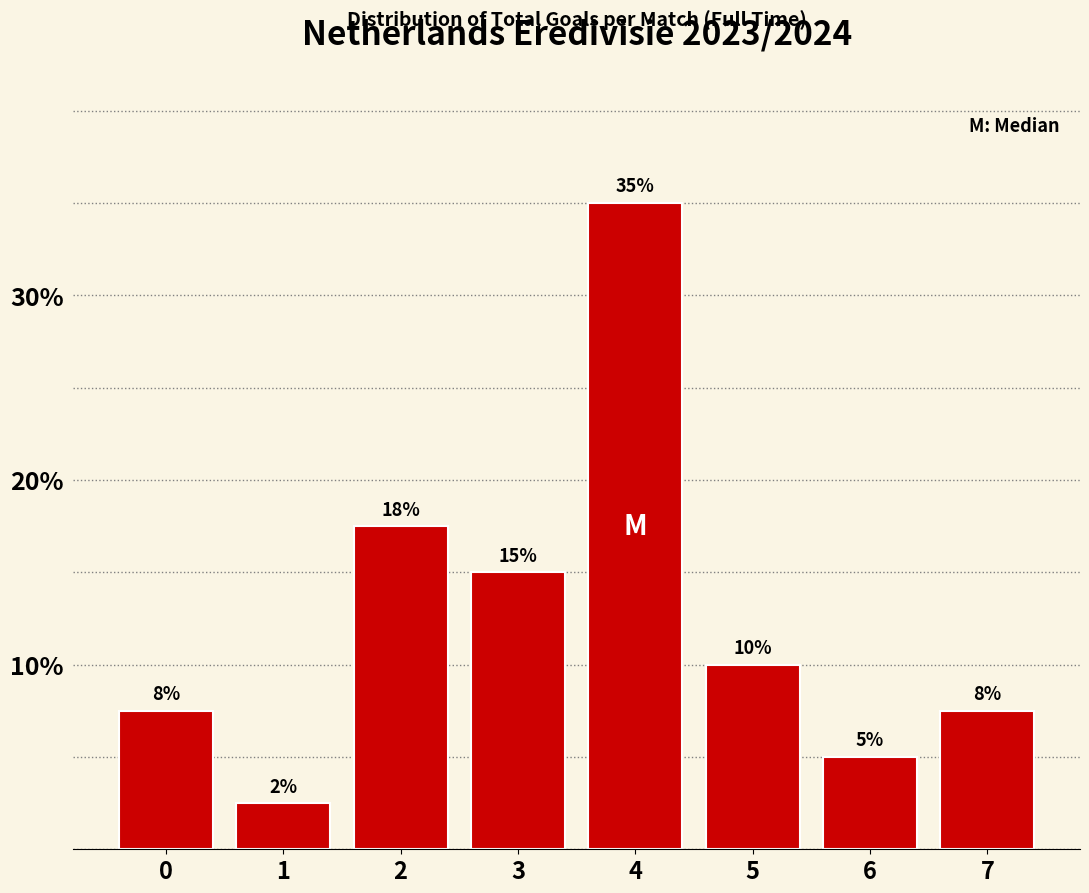

What is the difference between the values at 6 and 4?

30.0